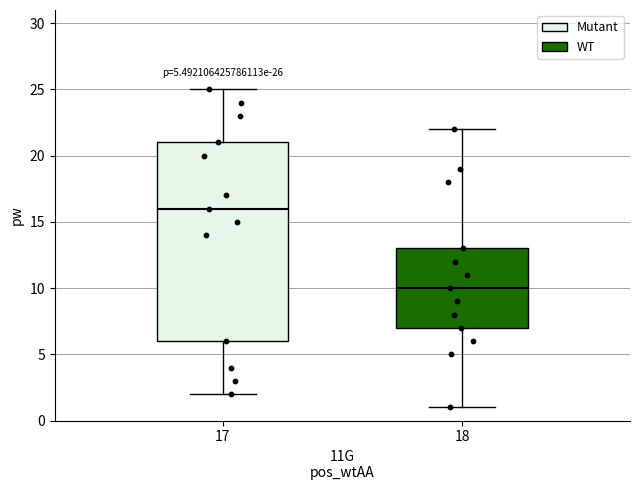

Which box has the lowest median line?

18